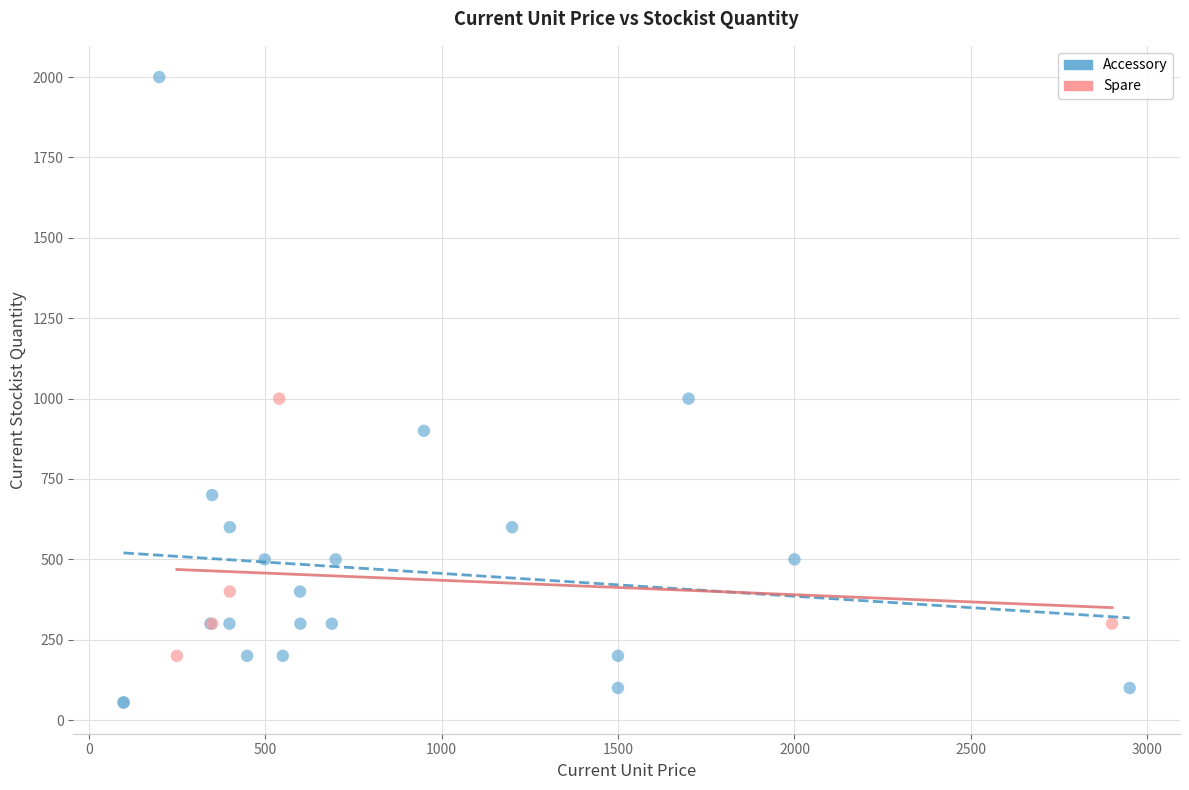

Which series contains the highest Y value?

Accessory